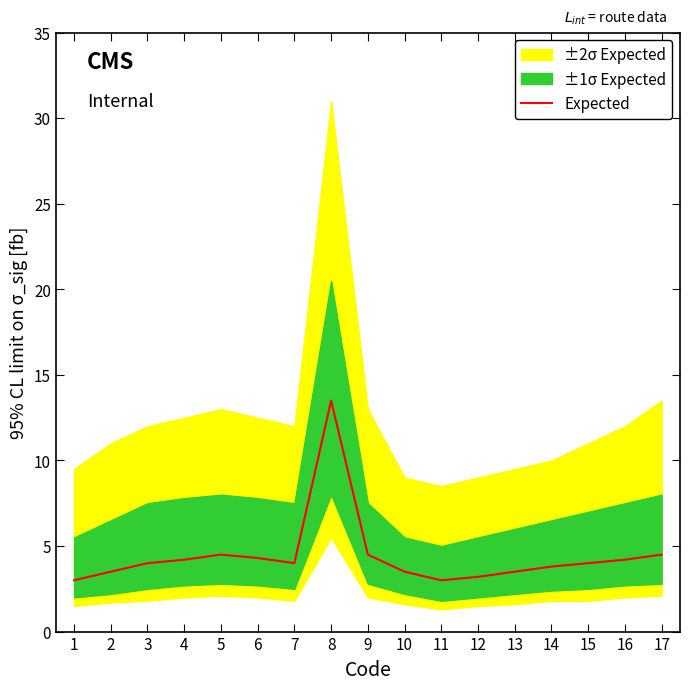

What value does the data have at 14?

3.8